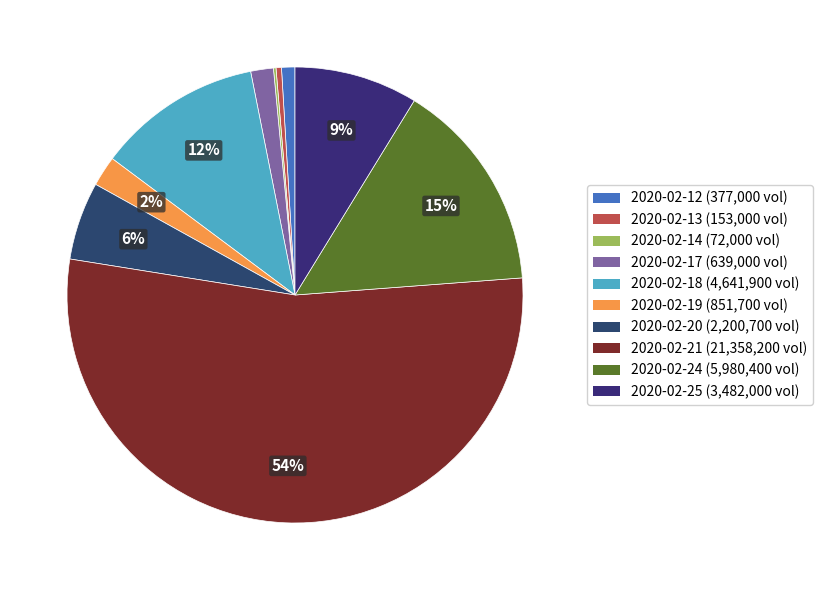

To the nearest percent, what percentage of the pie is 2020-02-21?

54%